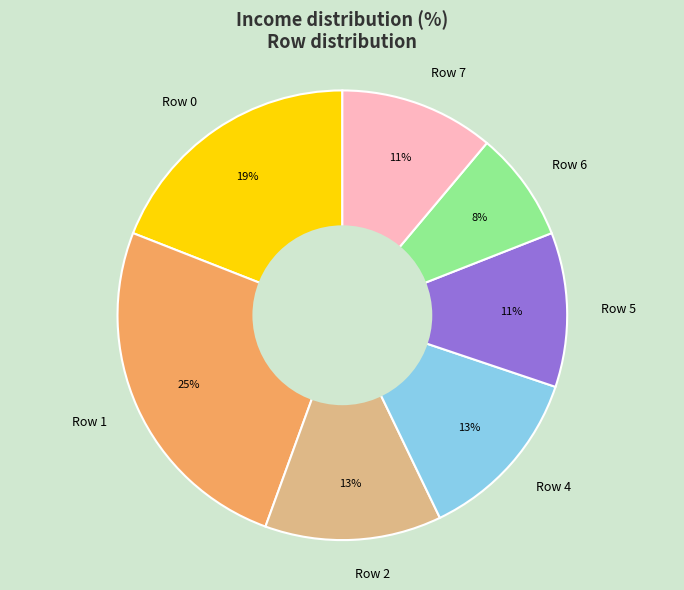

Is Row 0 the majority of the pie?

No